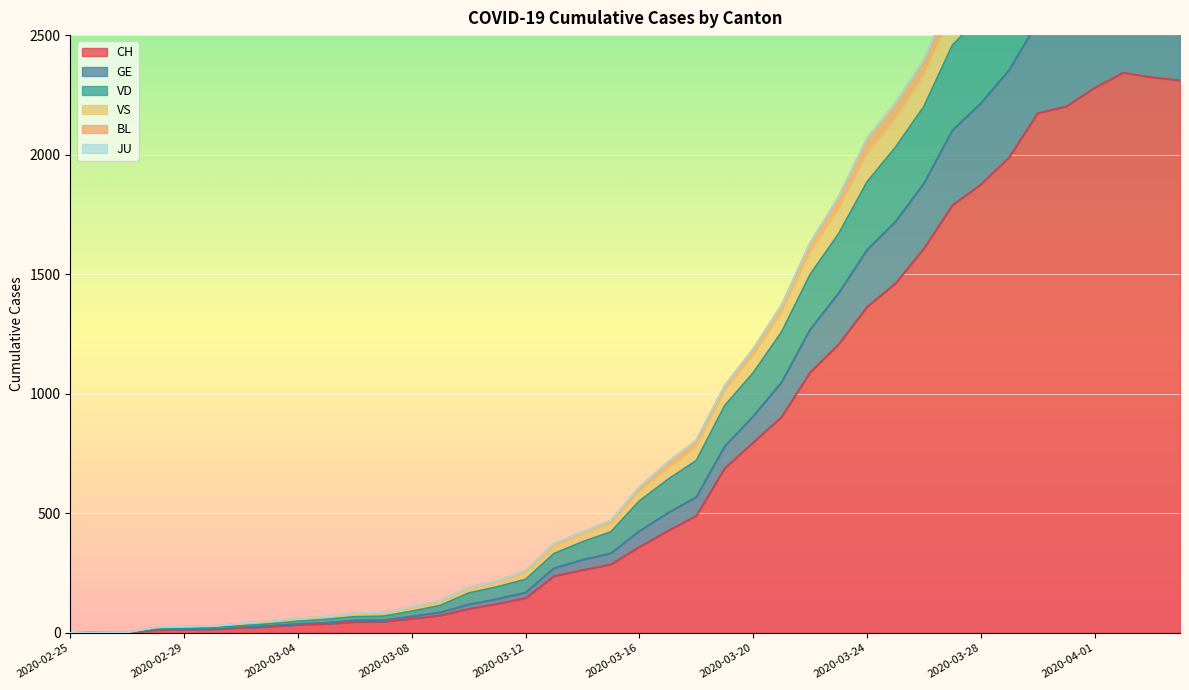

Where is the first local maximum for CH?

2020-04-02